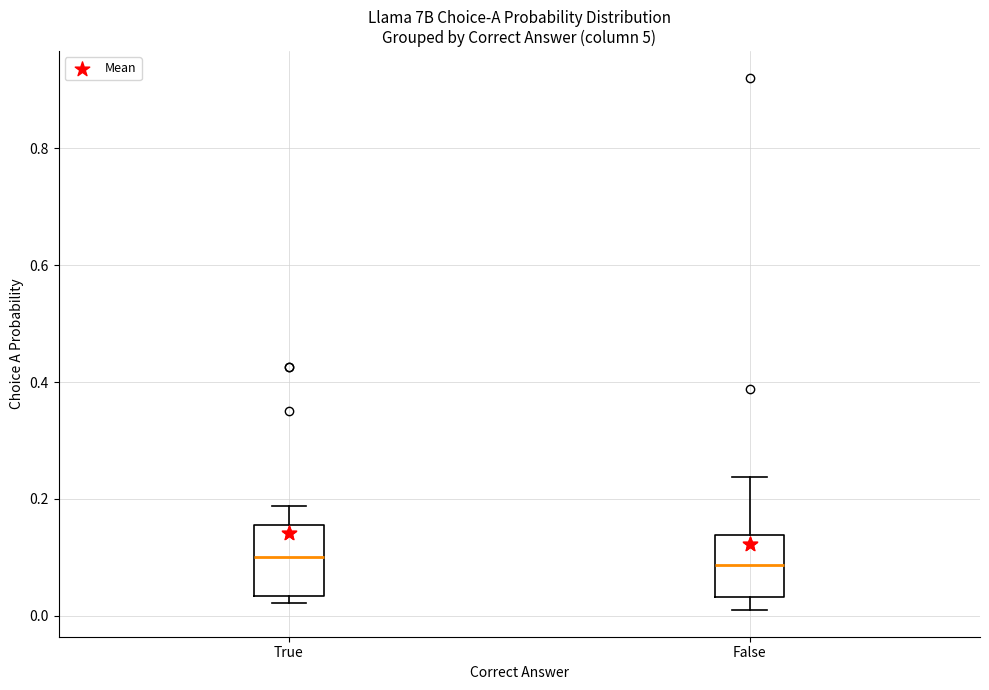

Where does the median line of the box for False sit on the y-axis? The values are not printed on the chart, so give them approximately, as read against the axis.

0.08